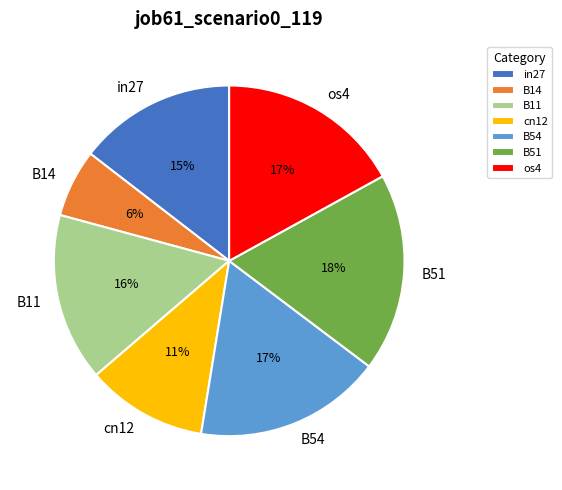

Count the number of slices in the pie.

7